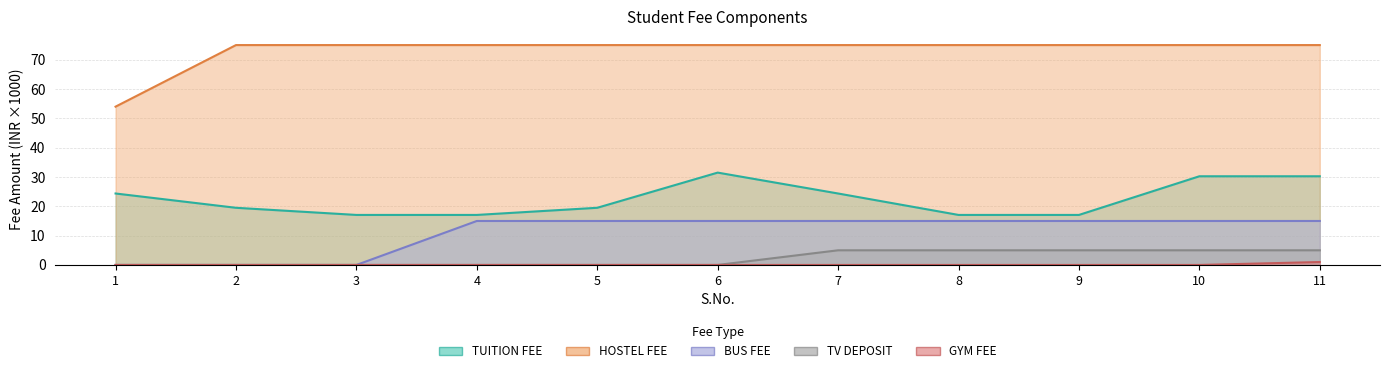

How many lines are shown in the chart?

5